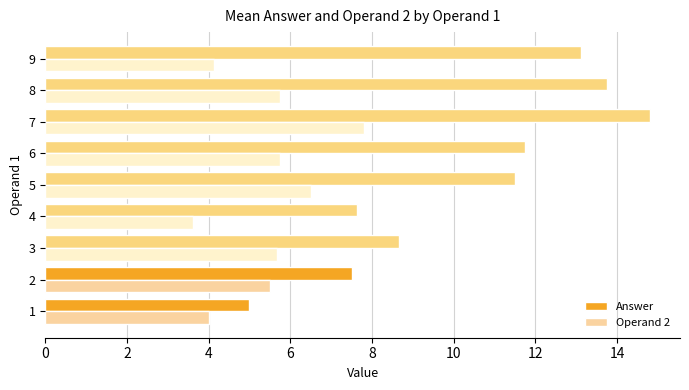

What is the total value across all series at 3?

14.3